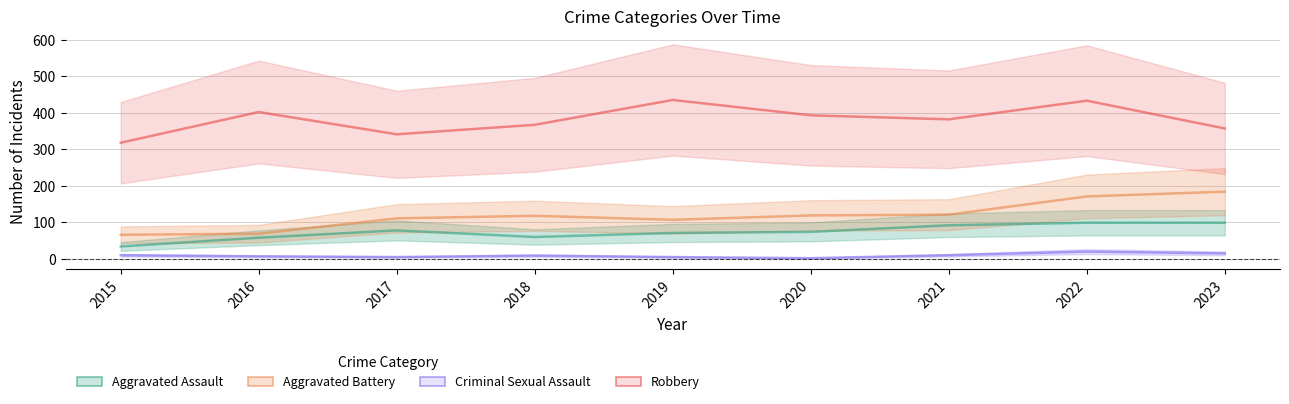

True or false: Robbery has more than 0 points higher than both neighbors.

True